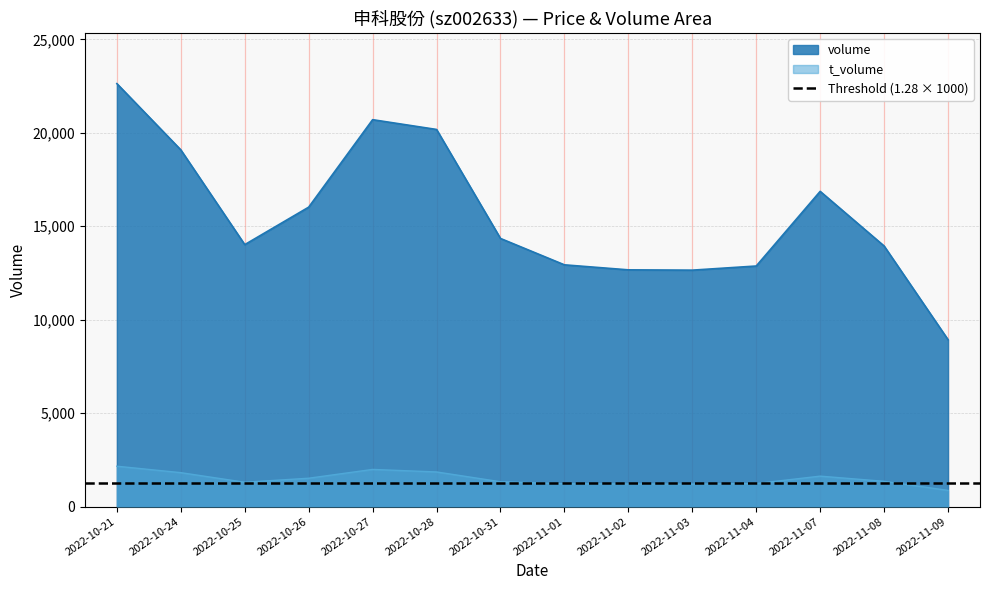

What position from the left is 2022-10-24?

2